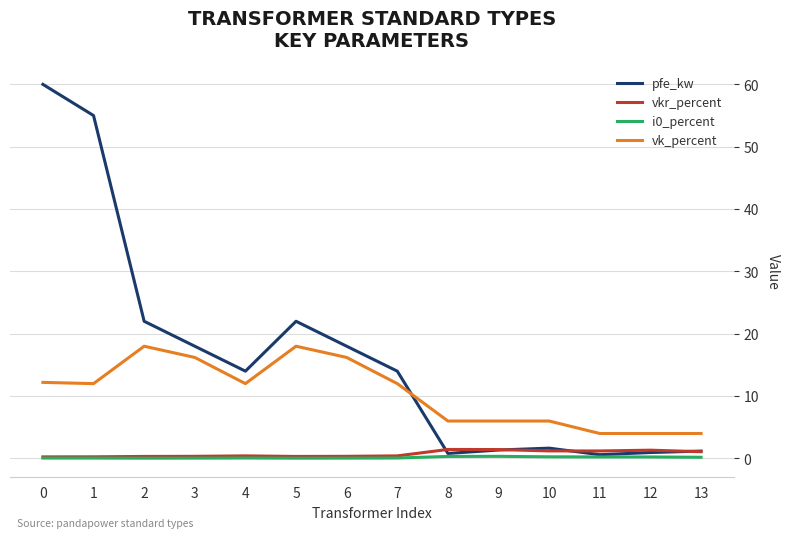

True or false: vk_percent has a value of 4.0 at 12.

True